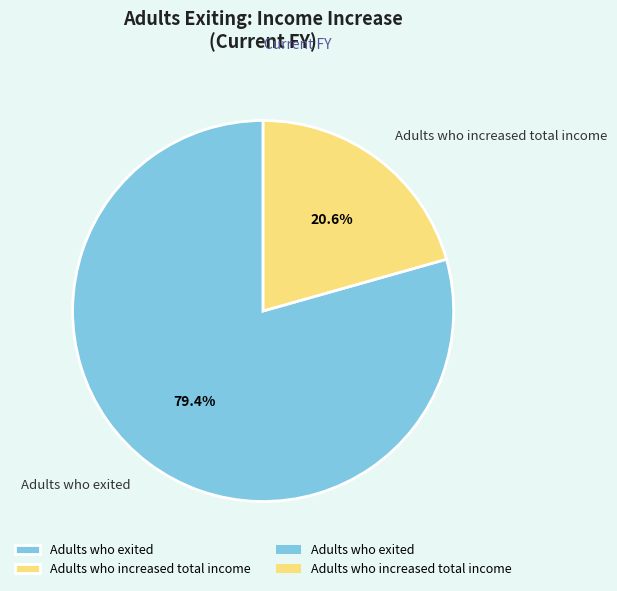

Approximately how many times larger is the value at Adults who increased total income compared to Adults who exited?

0.3